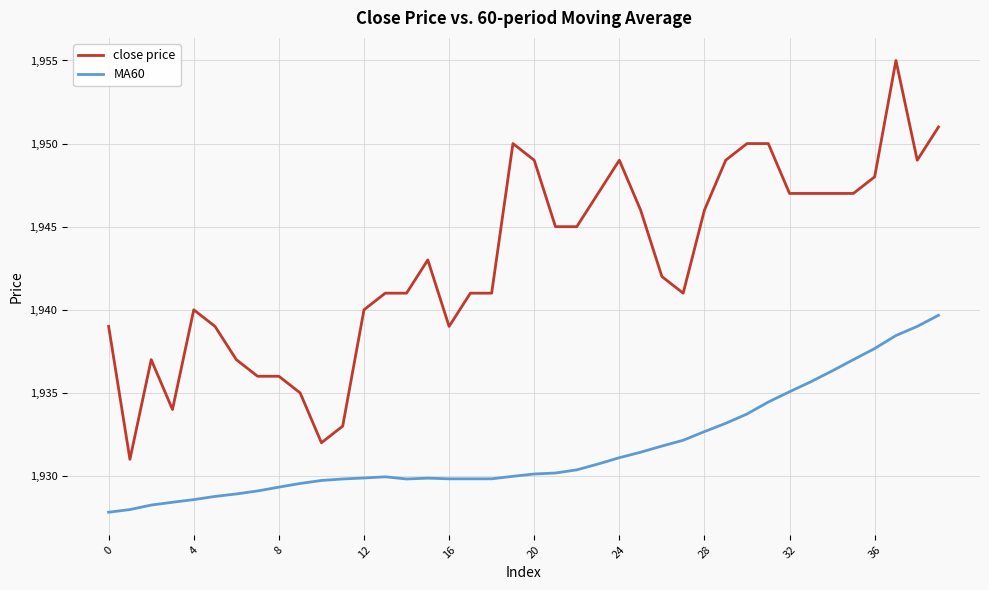

How many lines are shown in the chart?

2